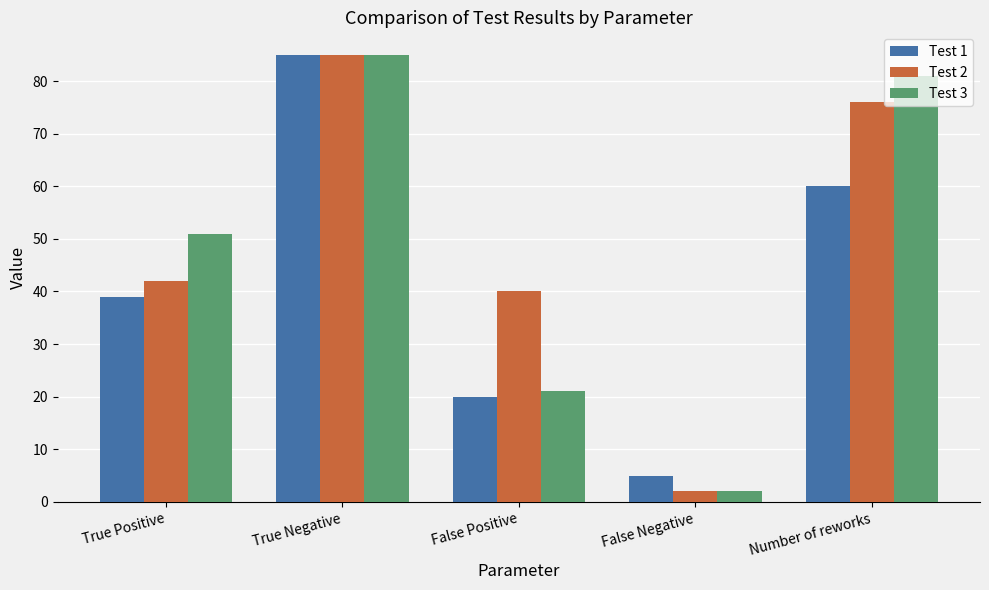

How many distinct data groups are displayed?

3